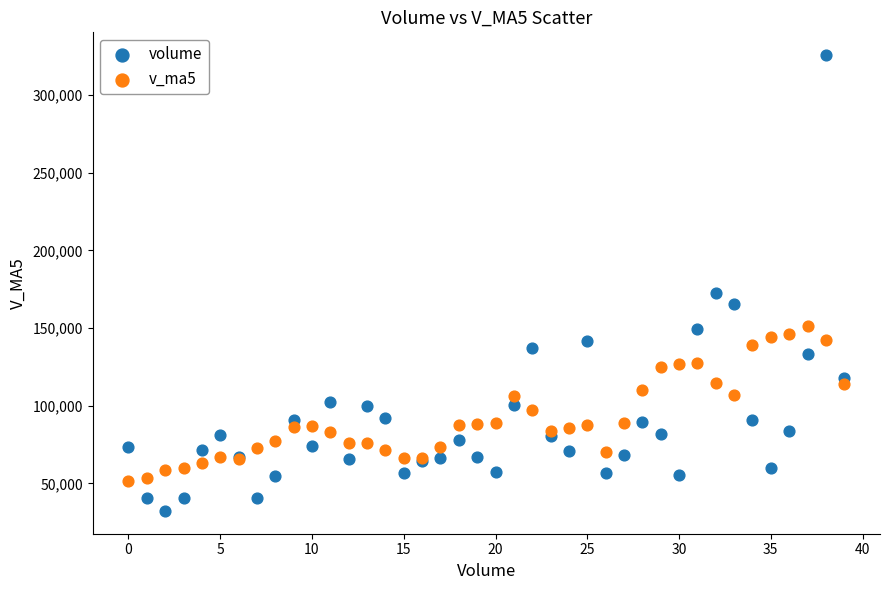

Which series reaches the minimum Y coordinate?

volume